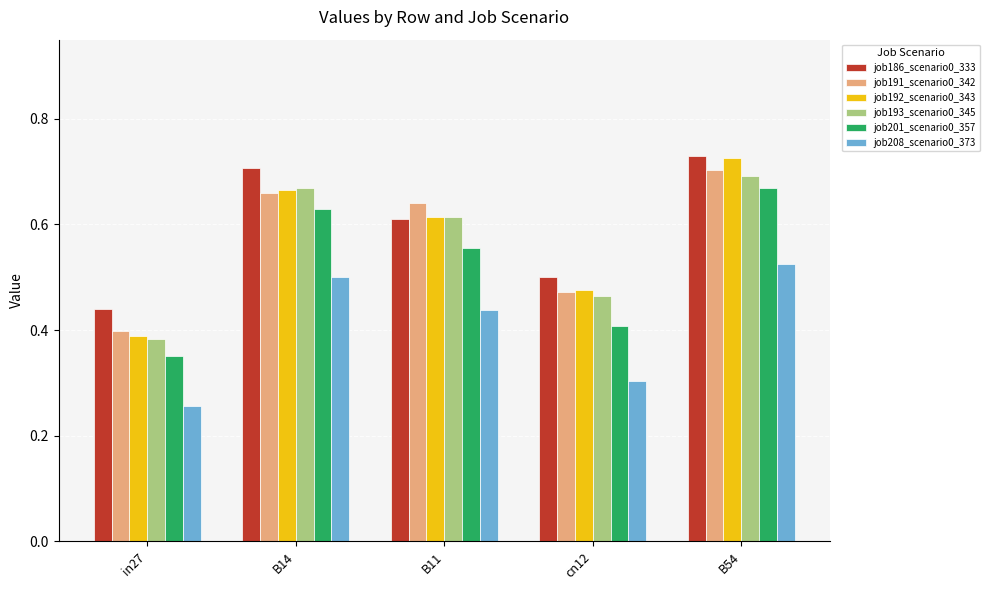

How many bars are there in each group?

6